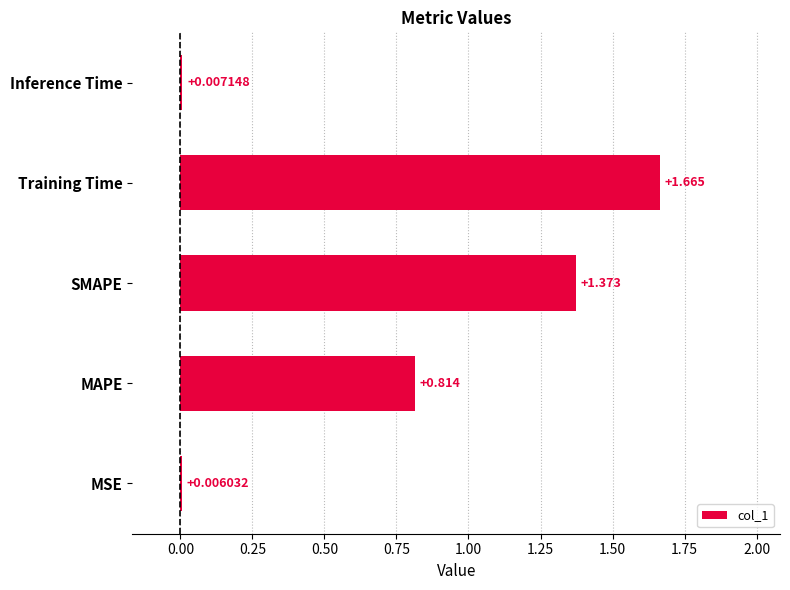

Which label corresponds to the largest value in the chart?

Training Time